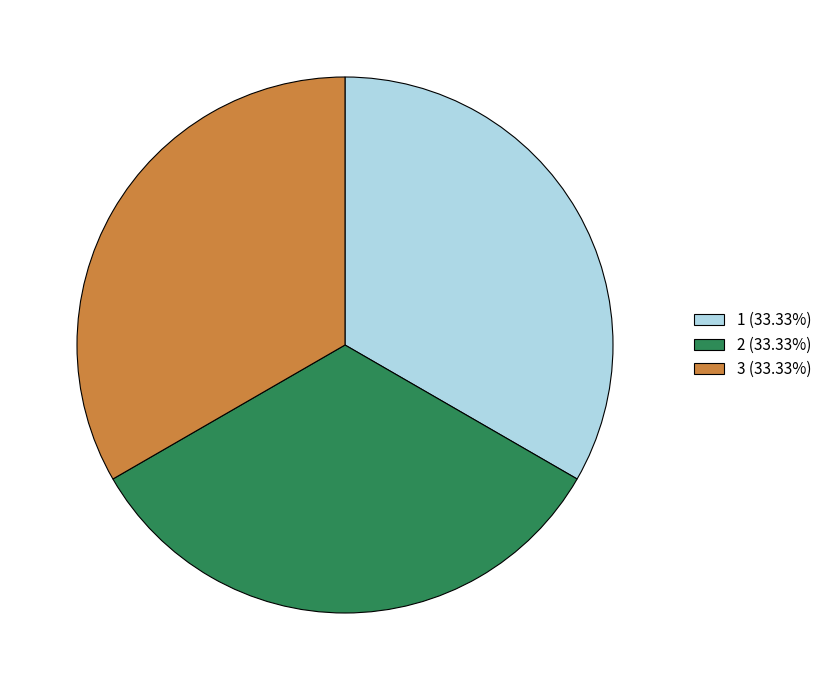

Do 3 and 2 together represent more than half of the pie?

Yes